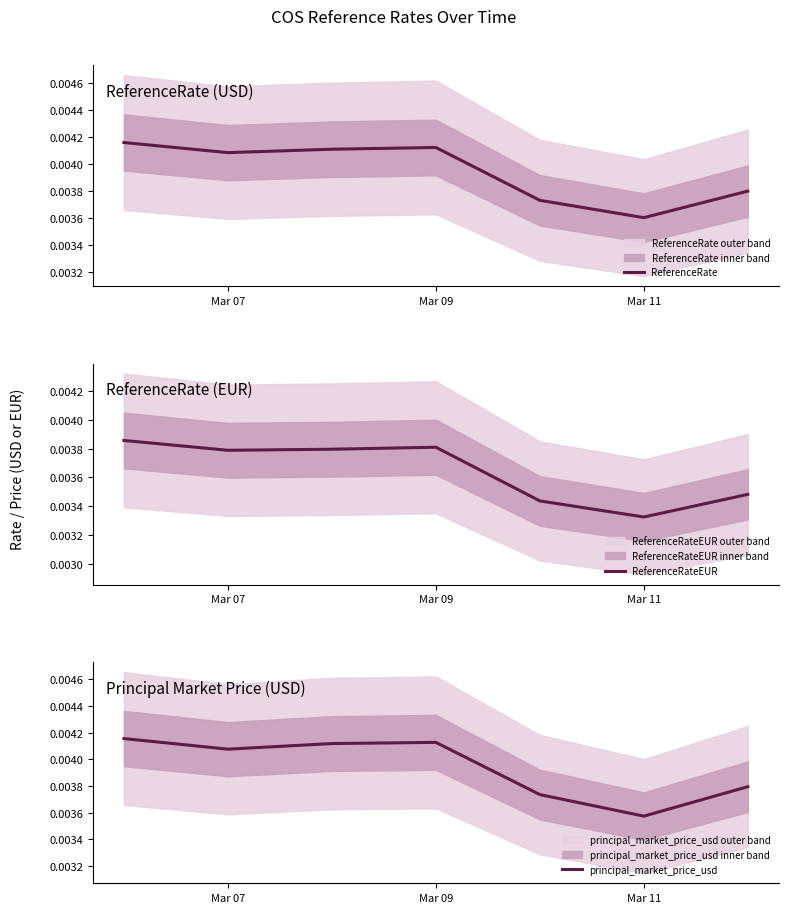

Which series has the largest range (max minus min)?

principal_market_price_usd